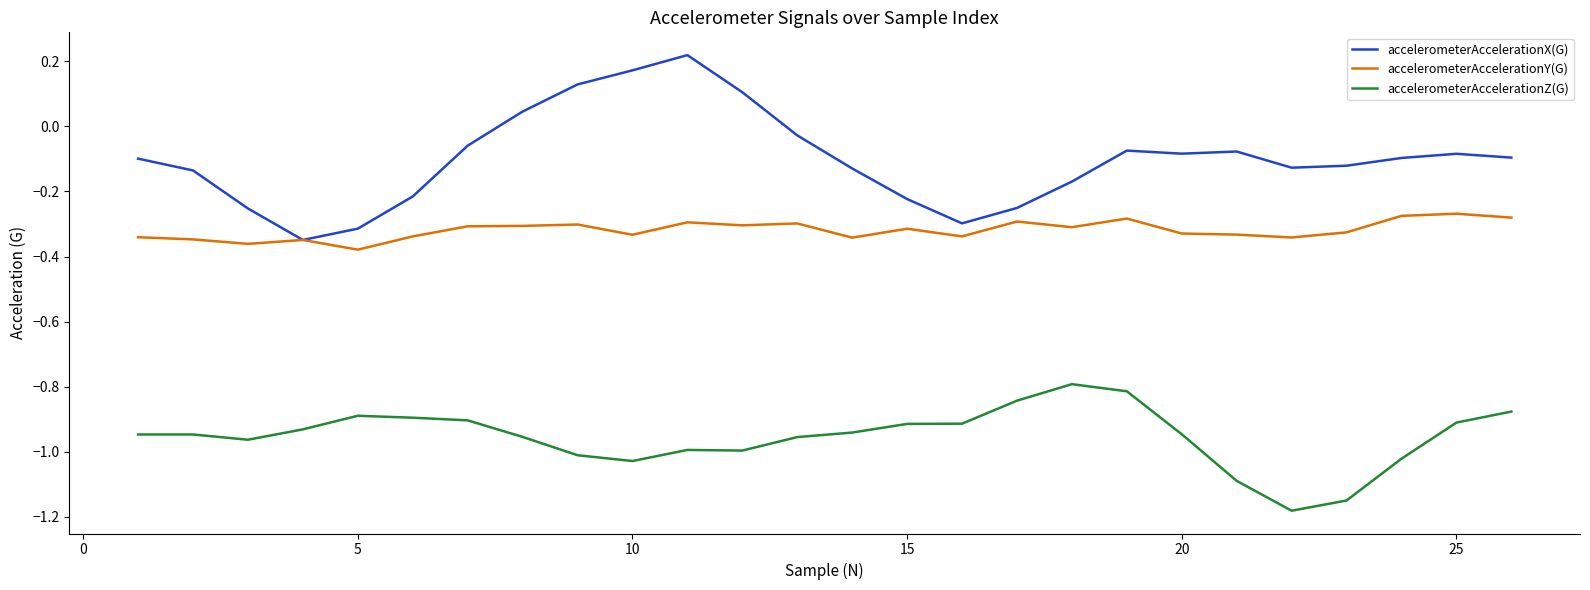

Which series has the largest range (max minus min)?

accelerometerAccelerationX(G)